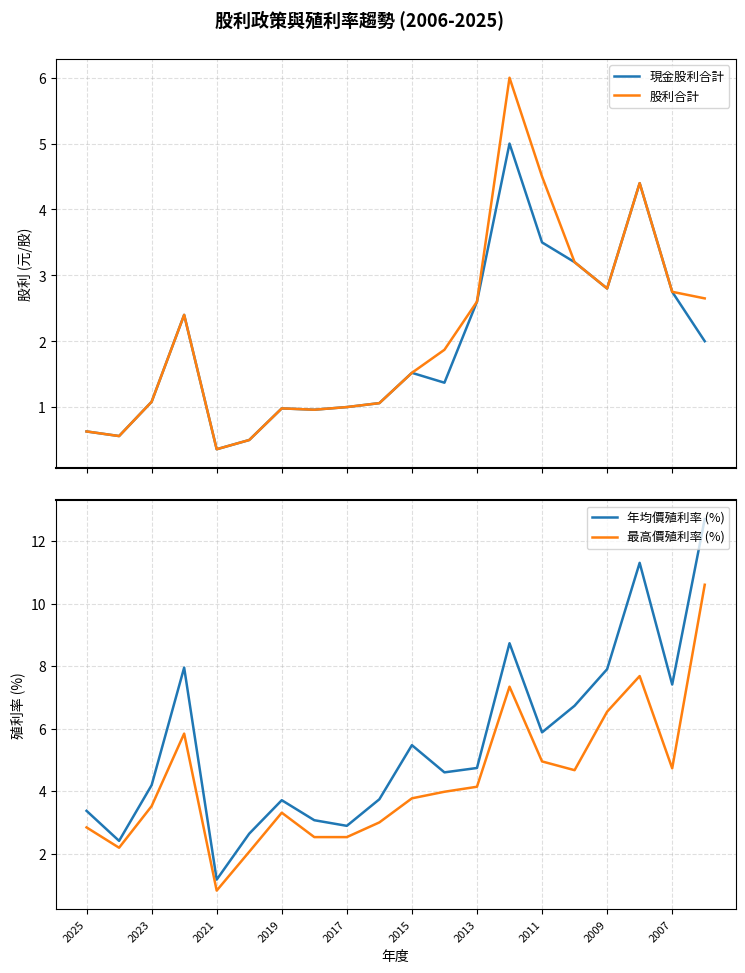

Read the 年均價殖利率 (%) value at 2025.

3.4